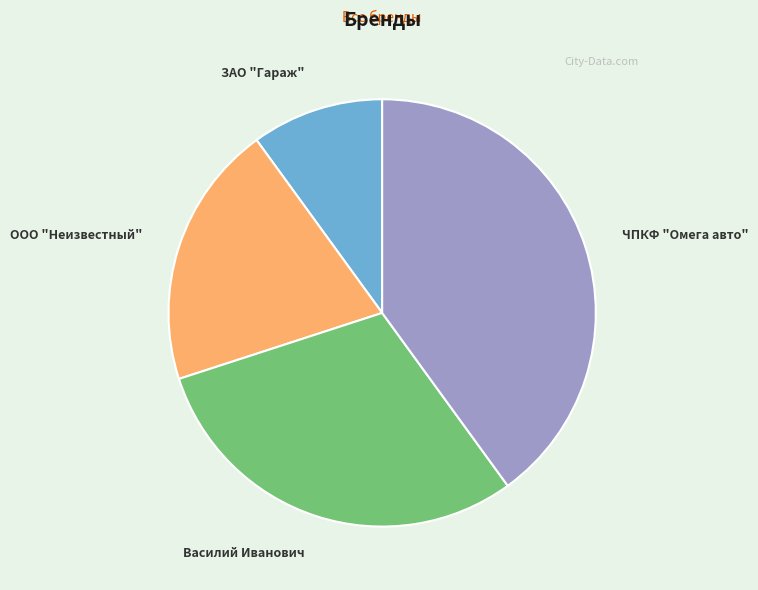

Approximately how many times larger is the value at ООО "Неизвестный" compared to ЧПКФ "Омега авто"?

0.5